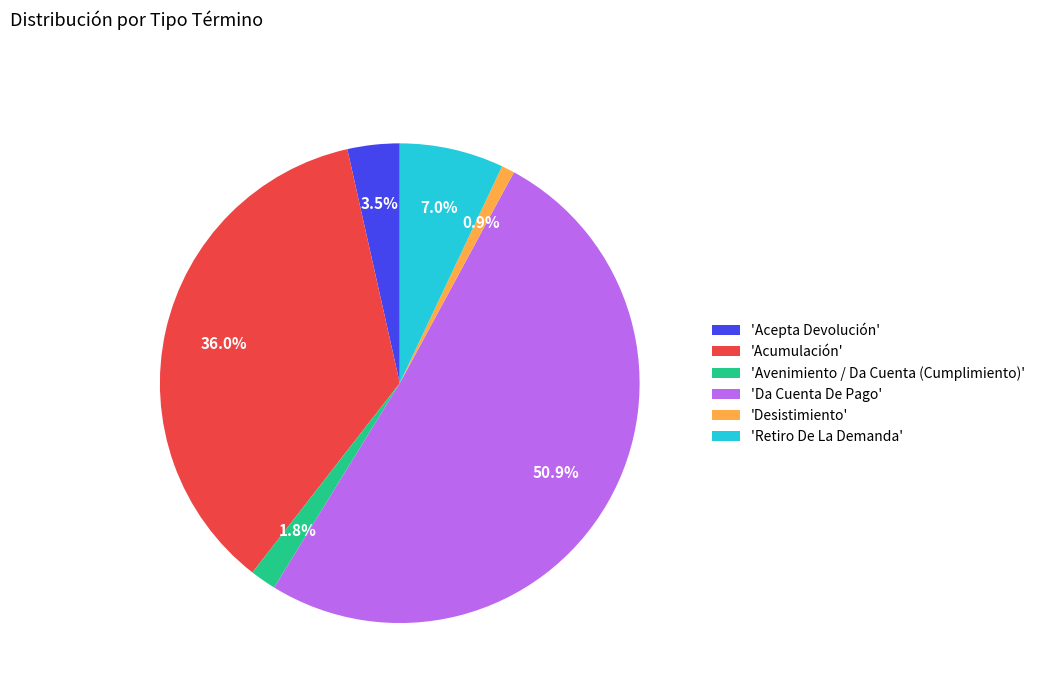

Is there any slice that represents more than half of the pie?

Yes